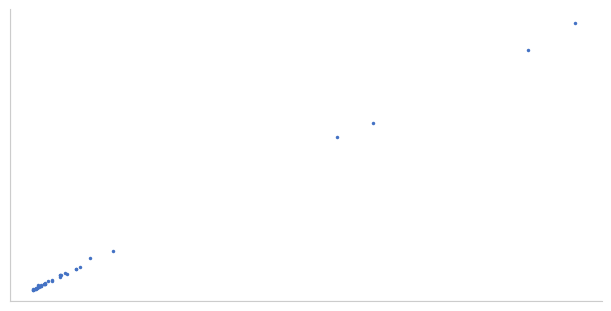

Reading left to right, extract all data points from this chart.

330	331	348	363	359	366	383	400	389	417	411	469	419	449	443	466	458	506	516	504	532	510	582	599	625	715	785	775	785	843	811	959	951	1010	1291	1491	4857	5272	7466	8265